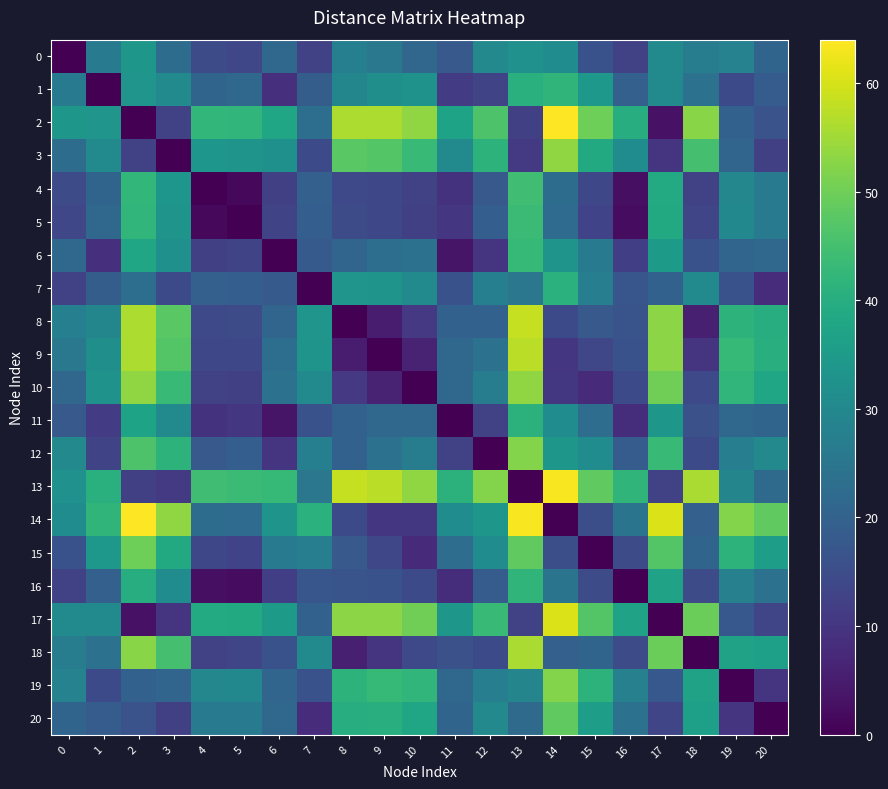

Reading left to right, transcribe all the data shown in this chart.

0: 0=0.0	1=26.5	2=33.8	3=22.7	4=14.6	5=13.5	6=21.3	7=12.5	8=27.6	9=25.5	10=21.1	11=17.9	12=30.1	13=32.4	14=31.0	15=16.2	16=12.5	17=30.7	18=26.8	19=28.3	20=20.7
1: 0=26.5	1=0.0	2=33.5	3=30.7	4=20.5	5=21.4	6=8.8	7=18.9	8=29.4	9=32.0	10=32.6	11=11.3	12=13.1	13=40.7	14=41.9	15=34.2	16=19.7	17=30.7	18=24.2	19=14.3	20=18.6
2: 0=33.8	1=33.5	2=0.0	3=12.3	4=42.4	5=42.2	6=37.8	7=23.1	8=56.2	9=56.2	10=53.4	11=37.0	12=46.0	13=12.1	14=63.8	15=49.9	16=40.0	17=3.2	18=52.7	19=19.9	20=16.5
3: 0=22.7	1=30.7	2=12.3	3=0.0	4=33.6	5=33.1	6=32.2	7=14.5	8=47.7	9=46.8	10=43.2	11=30.4	12=41.5	13=10.9	14=53.5	15=38.9	16=31.1	17=9.9	18=45.1	19=20.9	20=12.2
4: 0=14.6	1=20.5	2=42.4	3=33.6	4=0.0	5=1.3	6=12.1	7=19.5	8=14.1	9=13.8	10=12.5	11=9.3	12=17.9	13=44.3	14=22.6	15=14.0	16=2.5	17=39.2	18=12.3	19=29.6	20=26.3
5: 0=13.5	1=21.4	2=42.2	3=33.1	4=1.3	5=0.0	6=13.1	7=19.1	8=14.7	9=14.0	10=12.1	11=10.1	12=19.2	13=43.7	14=22.4	15=12.9	16=2.2	17=38.9	18=13.3	19=30.0	20=26.2
6: 0=21.3	1=8.8	2=37.8	3=32.2	4=12.1	5=13.1	6=0.0	7=18.2	8=20.9	9=23.2	10=23.9	11=3.5	12=9.5	13=43.0	14=33.1	15=26.1	16=11.8	17=34.8	18=16.1	19=20.9	20=21.6
7: 0=12.5	1=18.9	2=23.1	3=14.5	4=19.5	5=19.1	6=18.2	7=0.0	8=33.5	9=33.1	10=30.3	11=16.0	12=27.7	13=25.3	14=40.8	15=27.5	16=17.0	17=19.9	18=30.6	19=16.2	20=8.2
8: 0=27.6	1=29.4	2=56.2	3=47.7	4=14.1	5=14.7	6=20.9	7=33.5	8=0.0	9=5.2	10=10.7	11=20.0	12=19.8	13=58.4	14=14.3	15=18.0	16=16.6	17=53.0	18=5.5	19=41.5	20=39.8
9: 0=25.5	1=32.0	2=56.2	3=46.8	4=13.8	5=14.0	6=23.2	7=33.1	8=5.2	9=0.0	10=6.0	11=21.6	12=23.9	13=57.3	14=10.1	15=13.5	16=16.2	17=52.9	18=10.0	19=43.0	20=40.1
10: 0=21.1	1=32.6	2=53.4	3=43.2	4=12.5	5=12.1	6=23.9	7=30.3	8=10.7	9=6.0	10=0.0	11=21.5	12=26.8	13=53.4	14=10.5	15=7.5	16=14.3	17=50.1	18=14.2	19=42.0	20=37.9
11: 0=17.9	1=11.3	2=37.0	3=30.4	4=9.3	5=10.1	6=3.5	7=16.0	8=20.0	9=21.6	10=21.5	11=0.0	12=12.5	13=41.2	14=31.2	15=23.0	16=8.5	17=33.9	18=15.8	19=21.5	20=20.6
12: 0=30.1	1=13.1	2=46.0	3=41.5	4=17.9	5=19.2	6=9.5	7=27.7	8=19.8	9=23.9	10=26.8	11=12.5	12=0.0	13=52.1	14=33.9	15=31.1	16=18.7	17=43.1	18=14.3	19=27.4	20=30.2
13: 0=32.4	1=40.7	2=12.1	3=10.9	4=44.3	5=43.7	6=43.0	7=25.3	8=58.4	9=57.3	10=53.4	11=41.2	12=52.1	13=0.0	14=63.4	15=48.5	16=41.8	17=12.4	18=55.9	19=29.1	20=22.1
14: 0=31.0	1=41.9	2=63.8	3=53.5	4=22.6	5=22.4	6=33.1	7=40.8	8=14.3	9=10.1	10=10.5	11=31.2	12=33.9	13=63.4	14=0.0	15=15.4	16=24.6	17=60.6	18=19.7	19=52.2	20=48.4
15: 0=16.2	1=34.2	2=49.9	3=38.9	4=14.0	5=12.9	6=26.1	7=27.5	8=18.0	9=13.5	10=7.5	11=23.0	12=31.1	13=48.5	14=15.4	15=0.0	16=14.6	17=46.8	18=20.5	19=41.3	20=35.5
16: 0=12.5	1=19.7	2=40.0	3=31.1	4=2.5	5=2.2	6=11.8	7=17.0	8=16.6	9=16.2	10=14.3	11=8.5	12=18.7	13=41.8	14=24.6	15=14.6	16=0.0	17=36.8	18=14.6	19=27.8	20=24.0
17: 0=30.7	1=30.7	2=3.2	3=9.9	4=39.2	5=38.9	6=34.8	7=19.9	8=53.0	9=52.9	10=50.1	11=33.9	12=43.1	13=12.4	14=60.6	15=46.8	16=36.8	17=0.0	18=49.5	19=17.6	20=13.3
18: 0=26.8	1=24.2	2=52.7	3=45.1	4=12.3	5=13.3	6=16.1	7=30.6	8=5.5	9=10.0	10=14.2	11=15.8	12=14.3	13=55.9	14=19.7	15=20.5	16=14.6	17=49.5	18=0.0	19=37.0	20=36.2
19: 0=28.3	1=14.3	2=19.9	3=20.9	4=29.6	5=30.0	6=20.9	7=16.2	8=41.5	9=43.0	10=42.0	11=21.5	12=27.4	13=29.1	14=52.2	15=41.3	16=27.8	17=17.6	18=37.0	19=0.0	20=9.7
20: 0=20.7	1=18.6	2=16.5	3=12.2	4=26.3	5=26.2	6=21.6	7=8.2	8=39.8	9=40.1	10=37.9	11=20.6	12=30.2	13=22.1	14=48.4	15=35.5	16=24.0	17=13.3	18=36.2	19=9.7	20=0.0